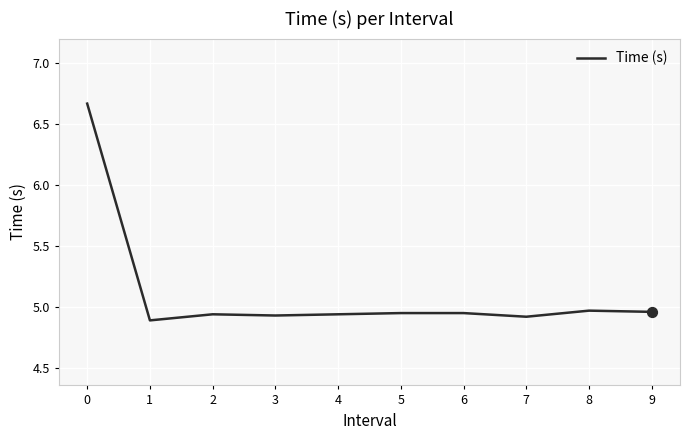

Which has a higher value, 1 or 0?

0